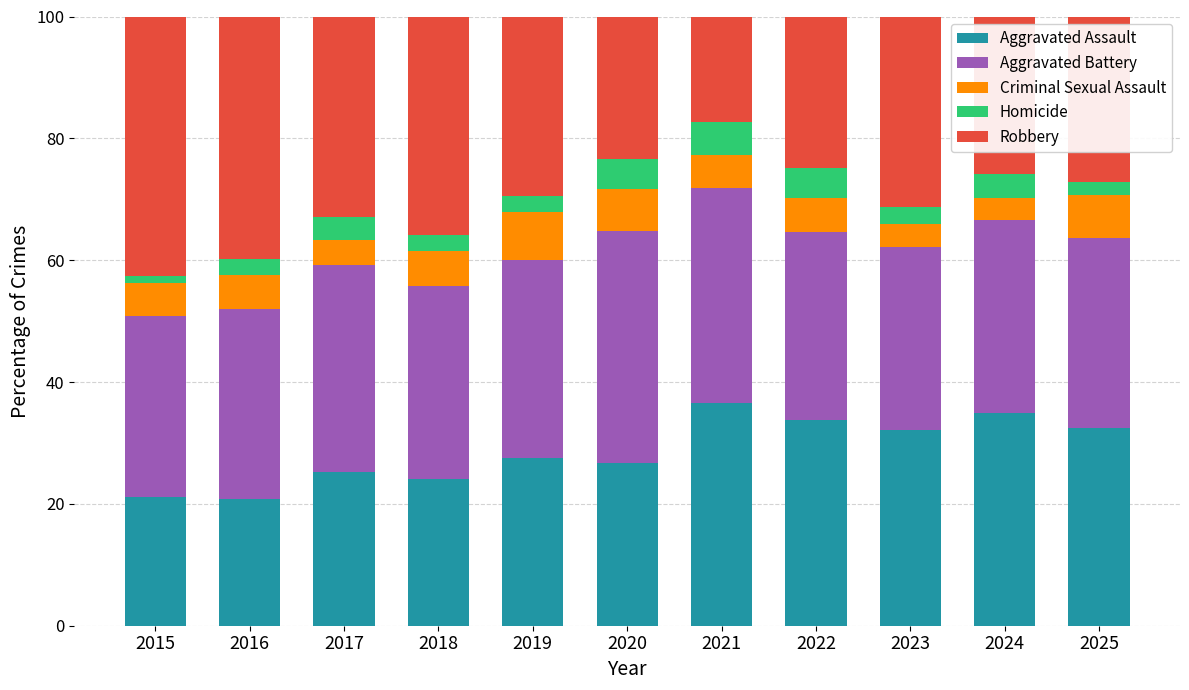

What is the total value across all series at 2018?

100.0